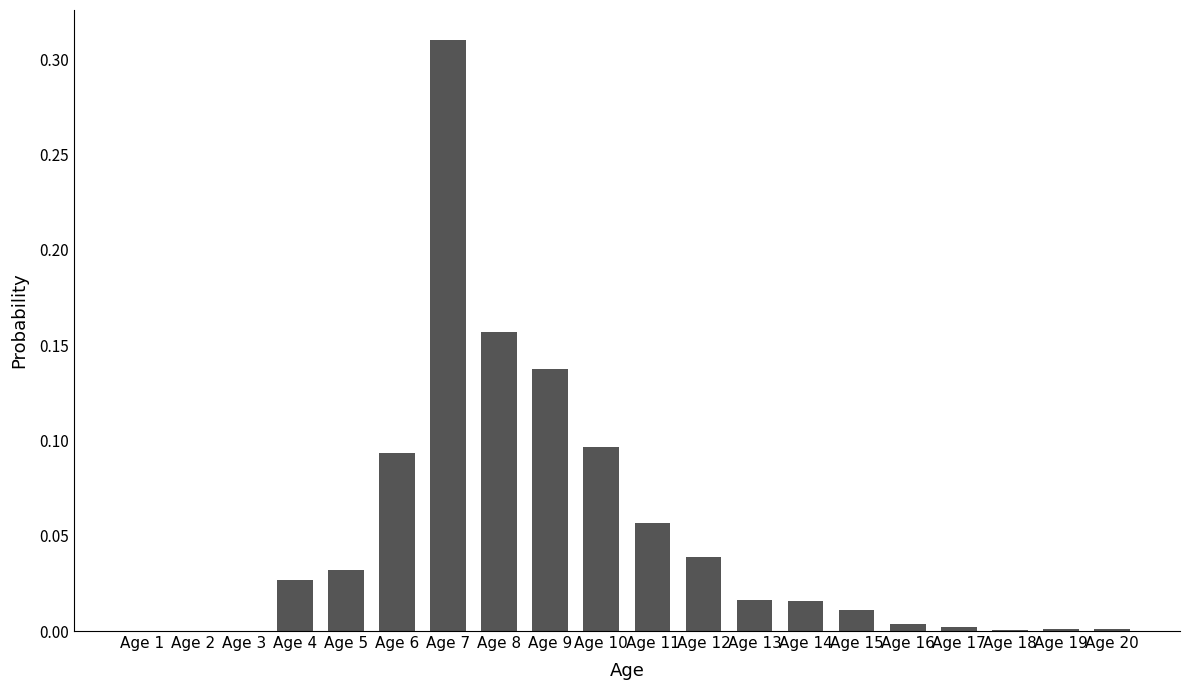

What is the sum of all values?

1.0